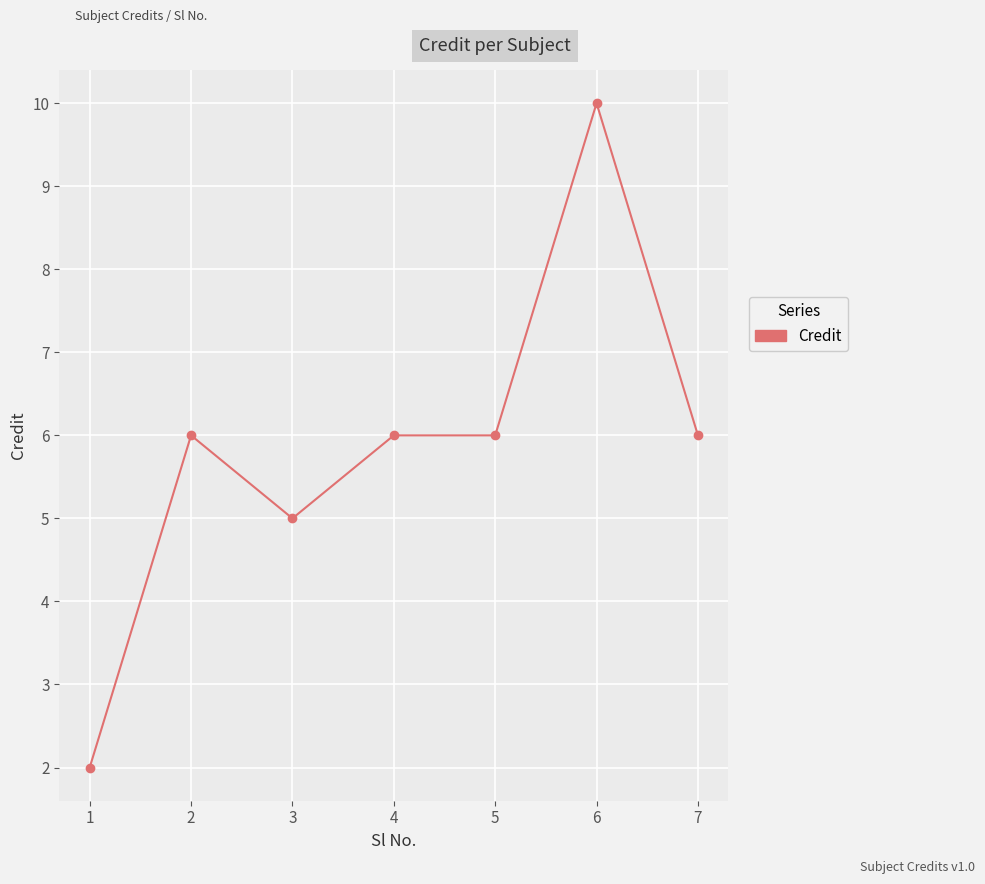

Reading left to right, what are all the values shown in this chart?

1=2	2=6	3=5	4=6	5=6	6=10	7=6